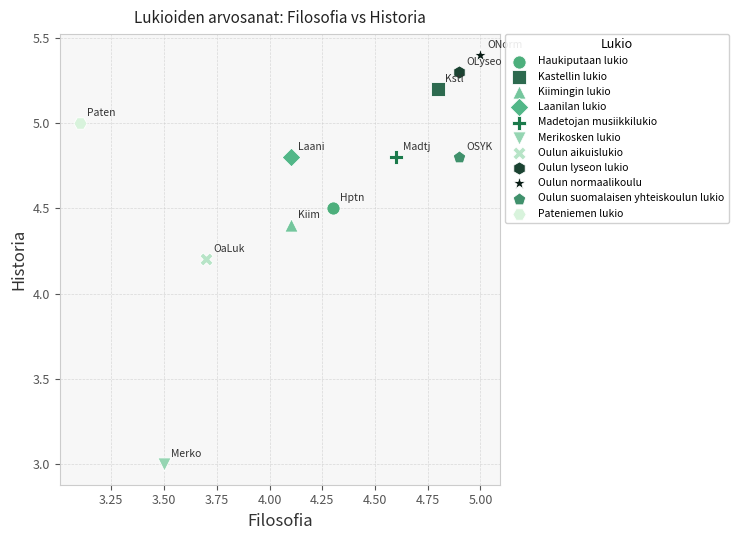

What are all the series names shown in the legend?

Haukiputaan lukio, Kastellin lukio, Kiimingin lukio, Laanilan lukio, Madetojan musiikkilukio, Merikosken lukio, Oulun aikuislukio, Oulun lyseon lukio, Oulun normaalikoulu, Oulun suomalaisen yhteiskoulun lukio, Pateniemen lukio